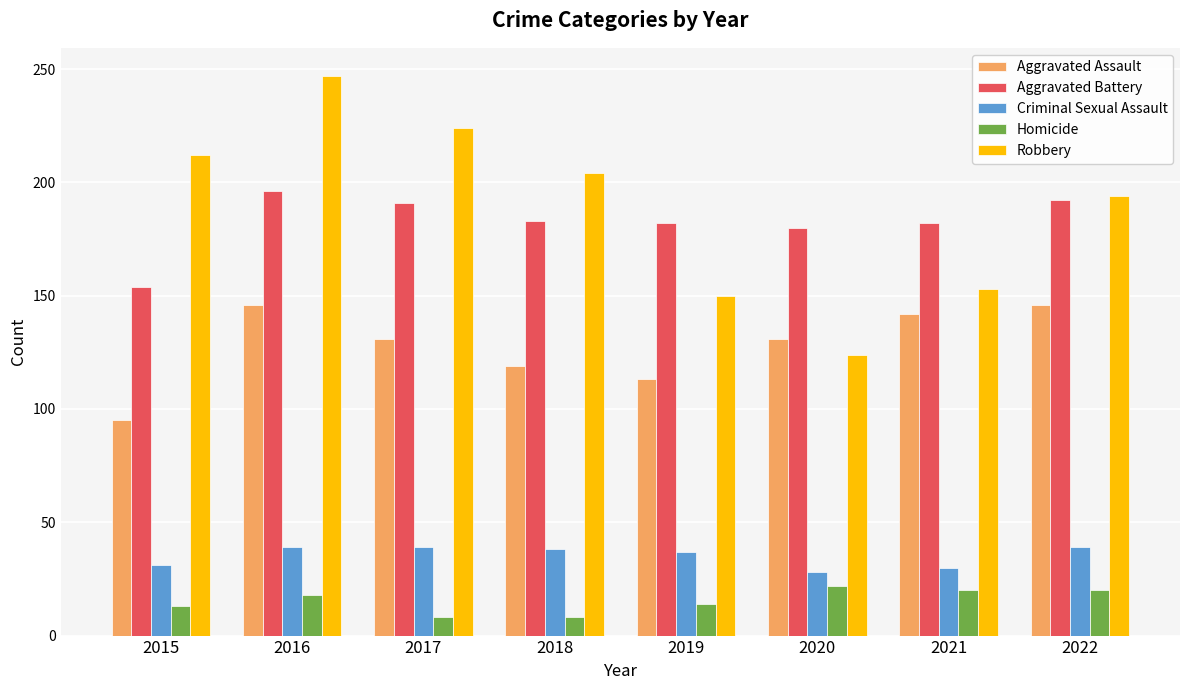

Rank the series at 2017 from highest to lowest value.

Robbery, Aggravated Battery, Aggravated Assault, Criminal Sexual Assault, Homicide